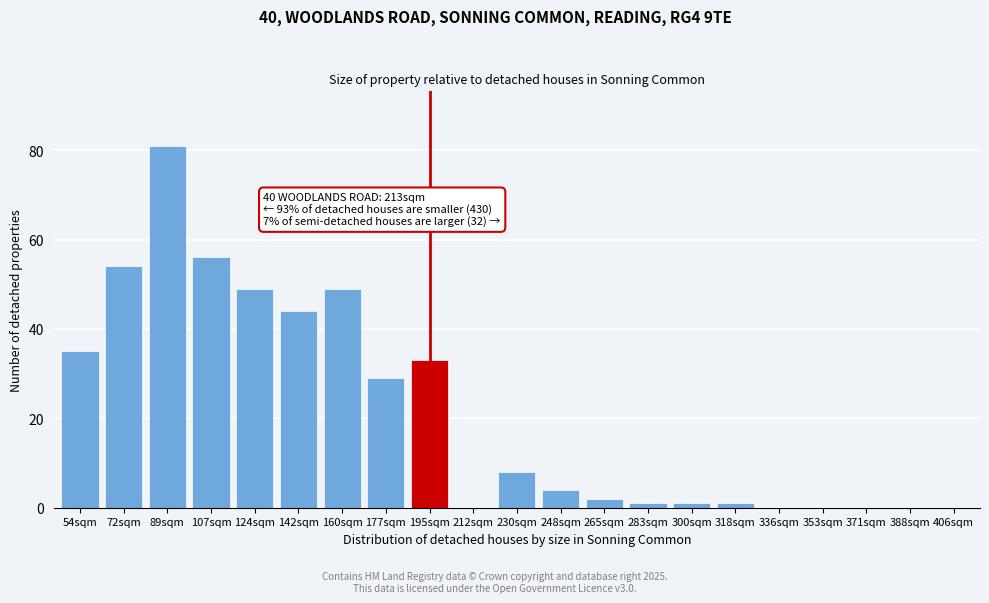

Reading left to right, list all the values displayed in this chart.

54sqm=35	72sqm=54	89sqm=81	107sqm=56	124sqm=49	142sqm=44	160sqm=49	177sqm=29	195sqm=33	212sqm=0	230sqm=8	248sqm=4	265sqm=2	283sqm=1	300sqm=1	318sqm=1	336sqm=0	353sqm=0	371sqm=0	388sqm=0	406sqm=0